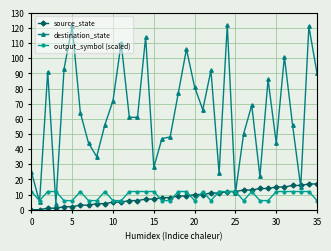

Which series has the largest total across all categories?

destination_state